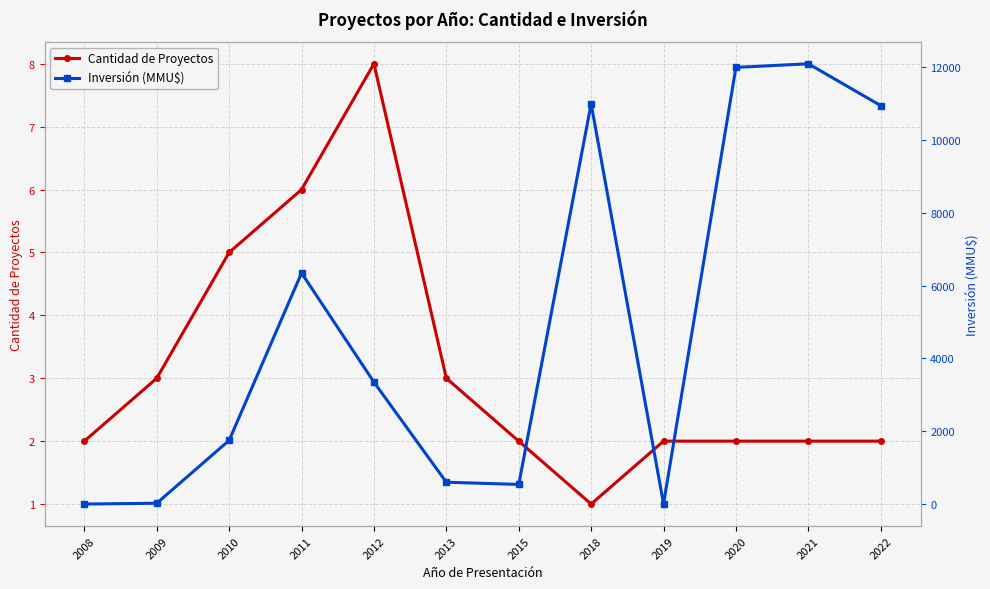

Which series has the largest total across all categories?

Inversión (MMU$)